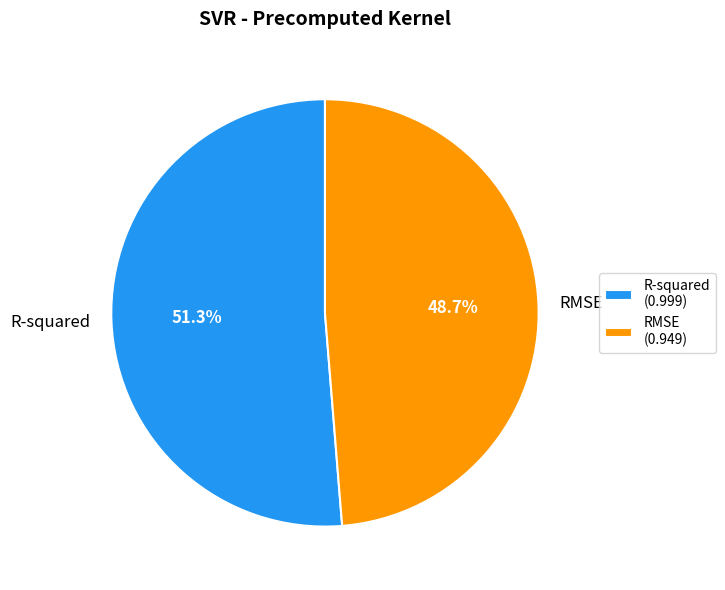

To the nearest percent, what percentage of the pie is RMSE?

49%